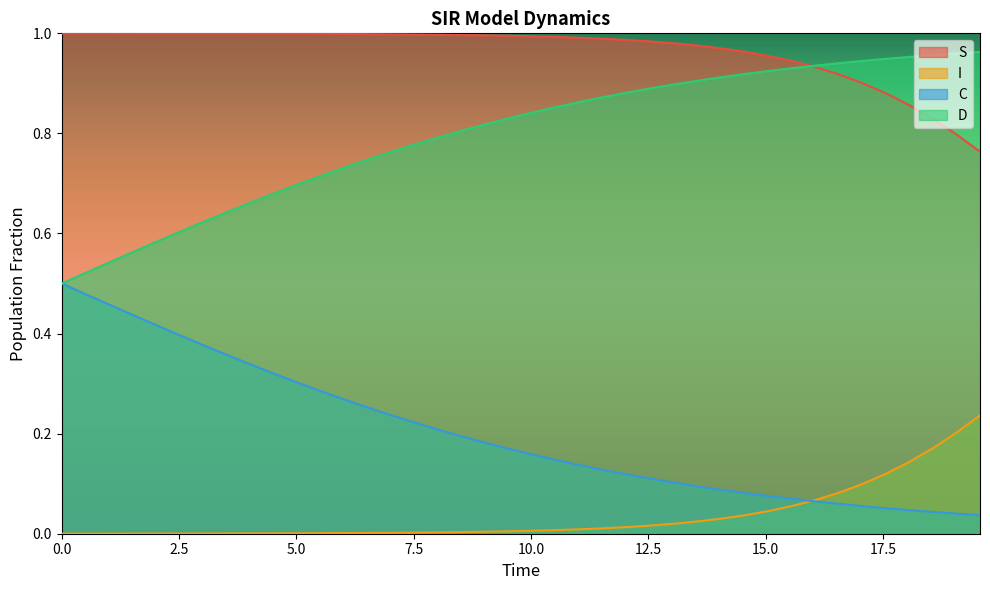

At how many categories does at least one series exceed 0?

40